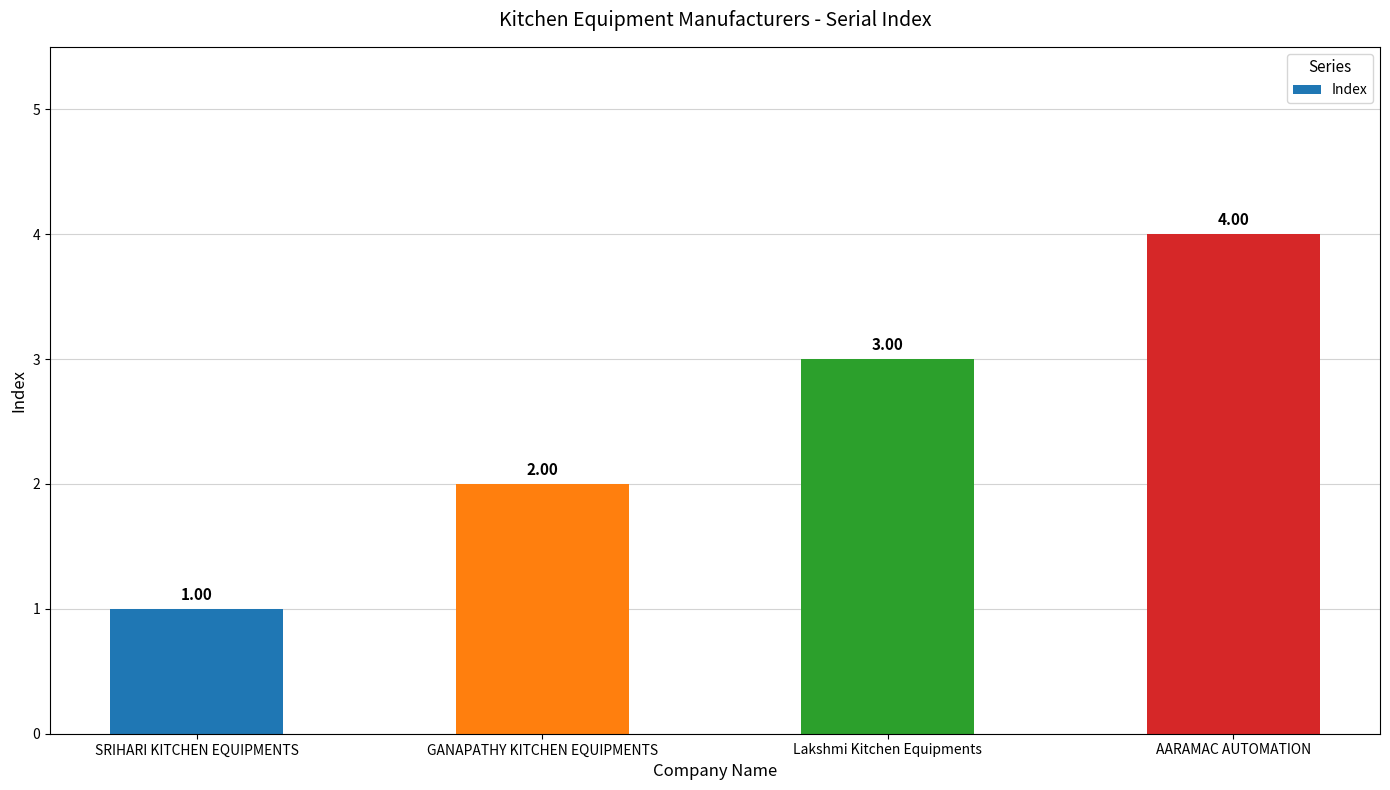

What is the label of the 4th bar from the left?

AARAMAC AUTOMATION